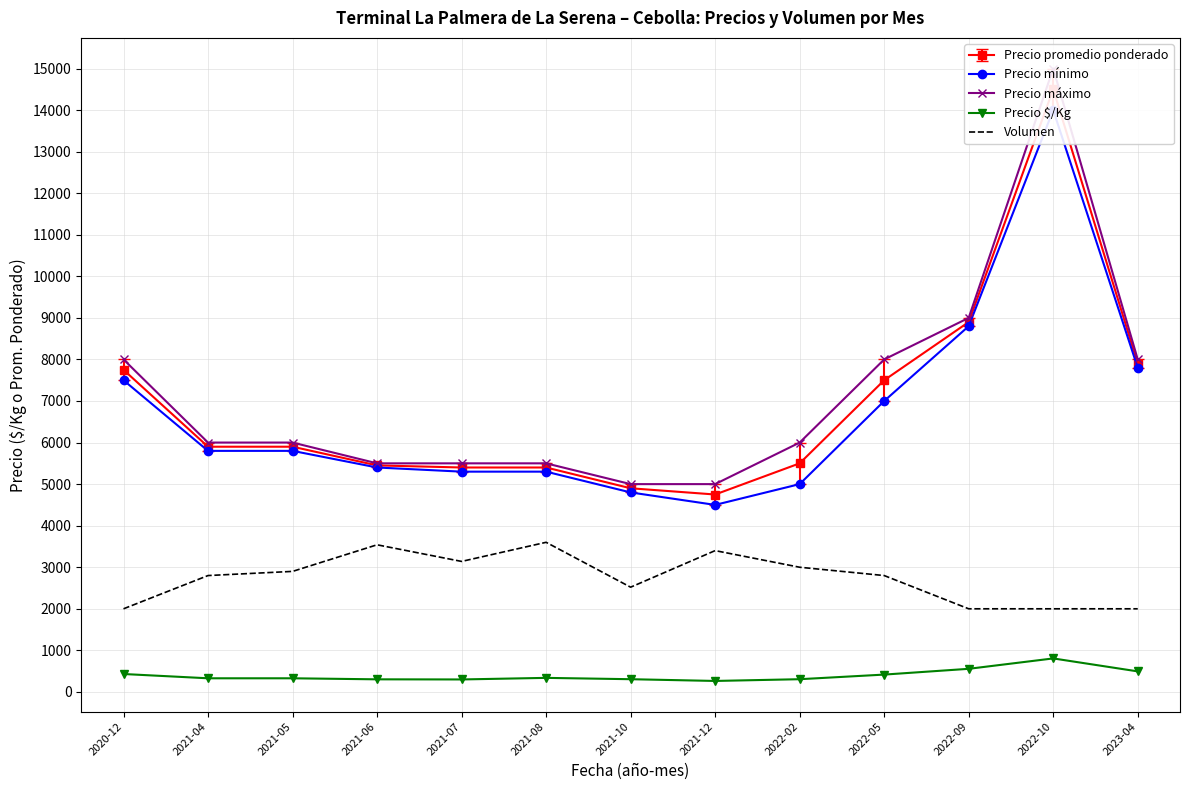

True or false: Volumen and Precio promedio ponderado cross at least once.

False